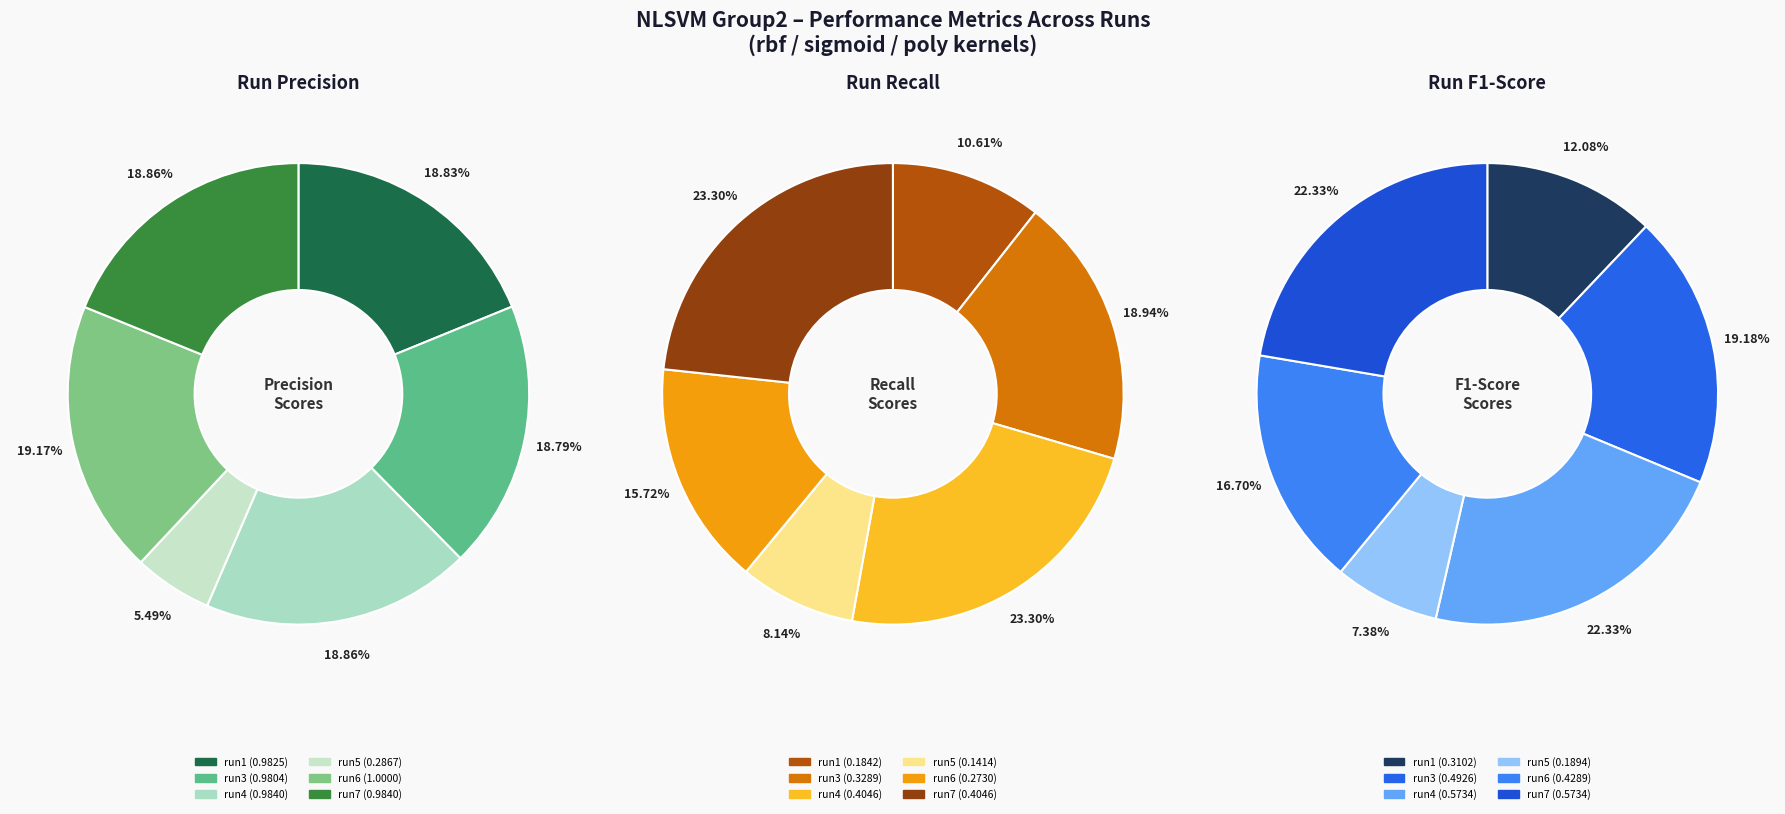

Which series has the widest spread of values?

precision